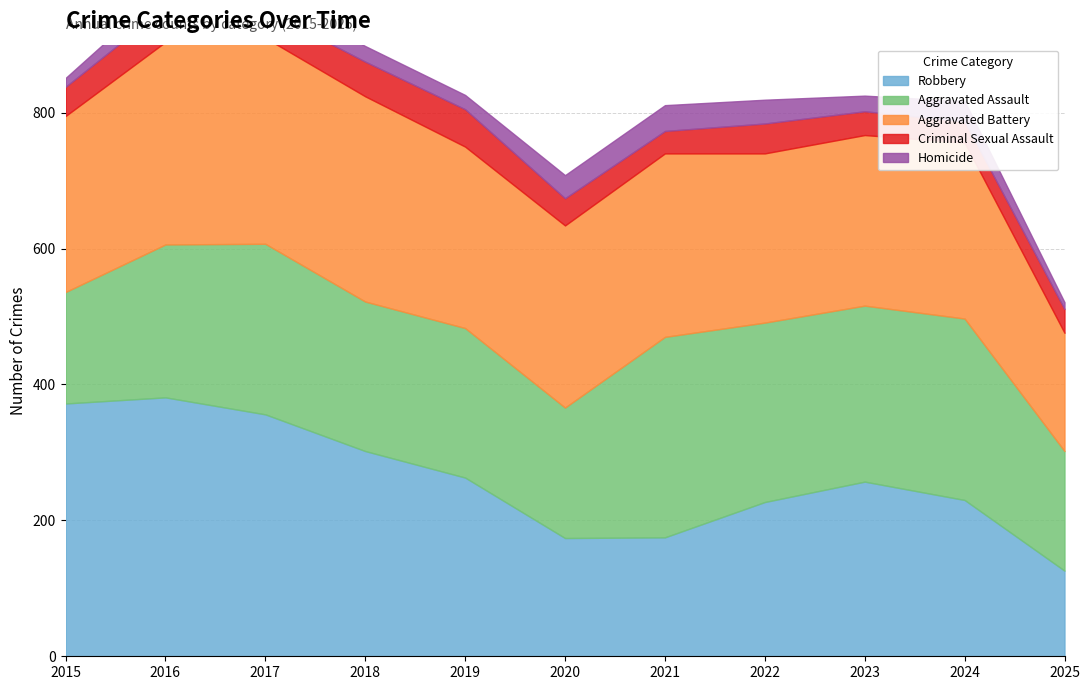

Which series ends up on top after the final intersection of Robbery and Aggravated Assault?

Aggravated Assault